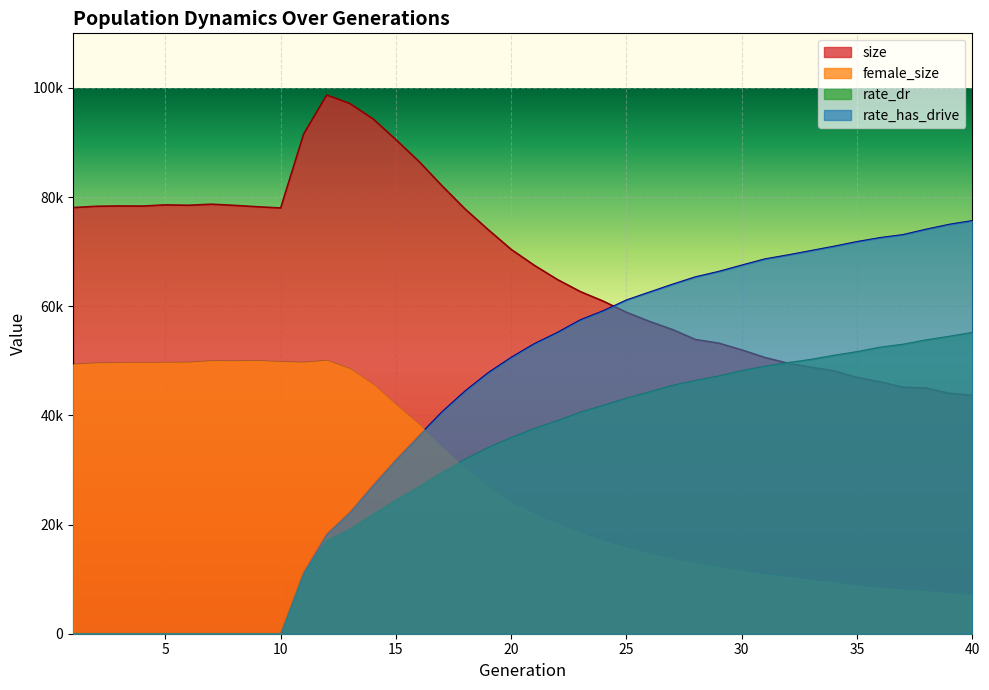

What is the approximate value of rate_has_drive at 13?

22213.9